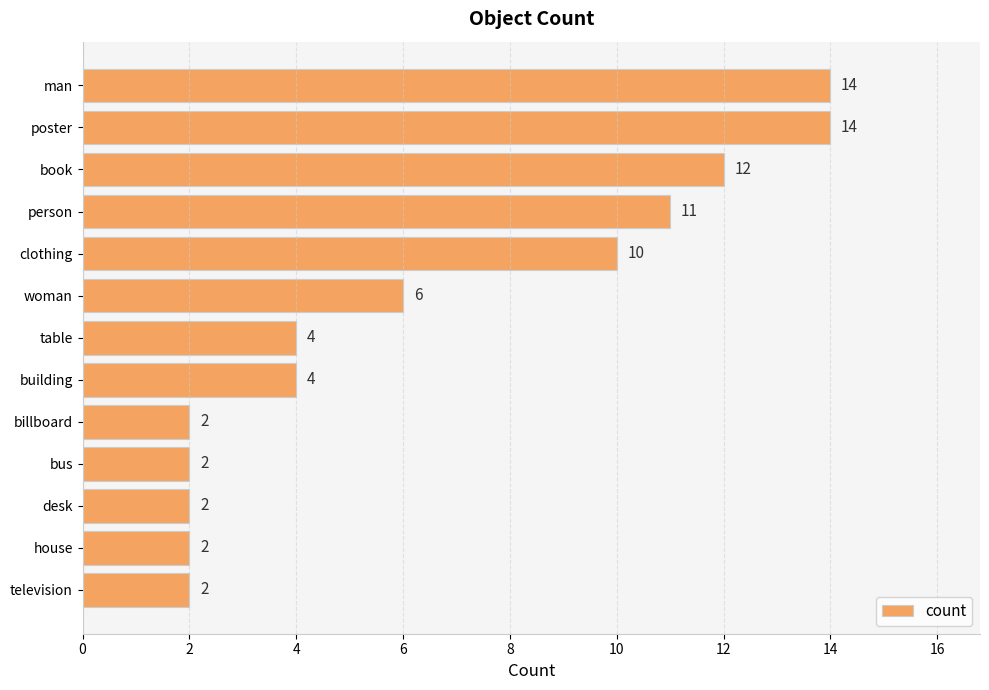

Are the bars horizontal?

Yes